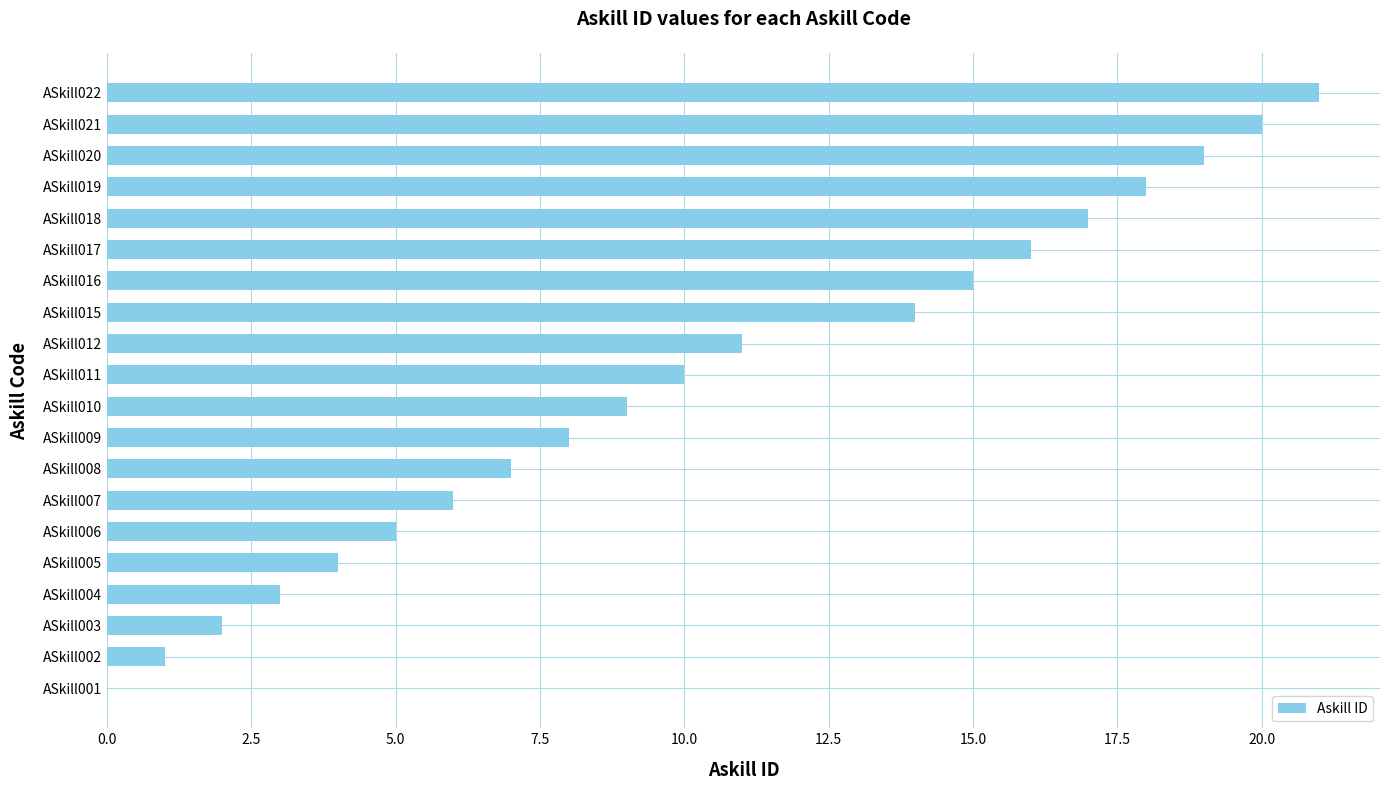

The value at ASkill003 is 1. True or false?

False